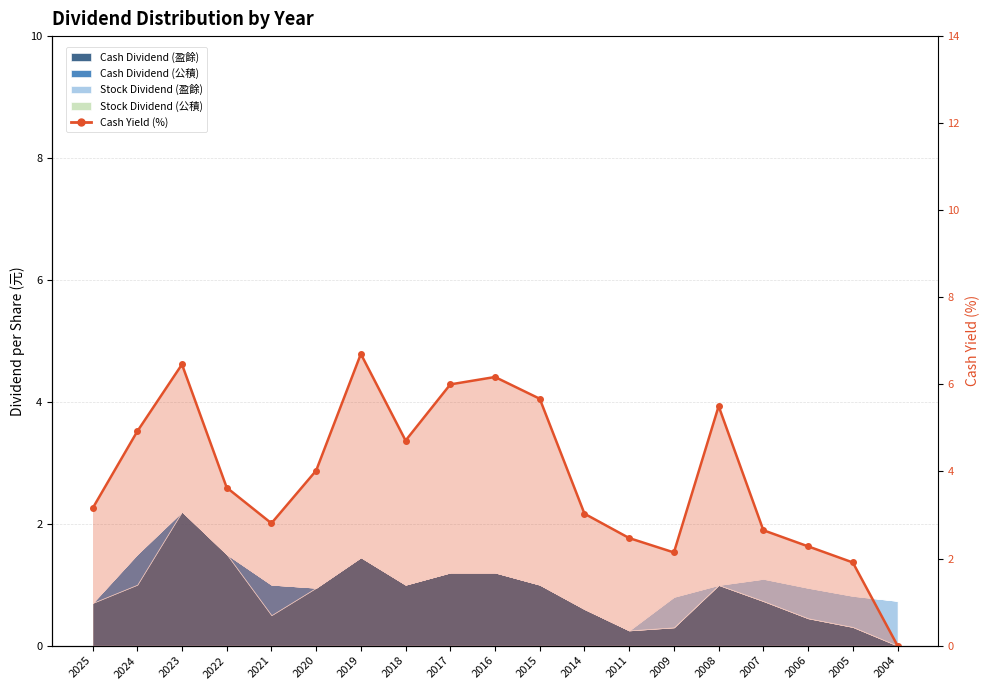

What is the difference between the second highest and minimum values?

6.5